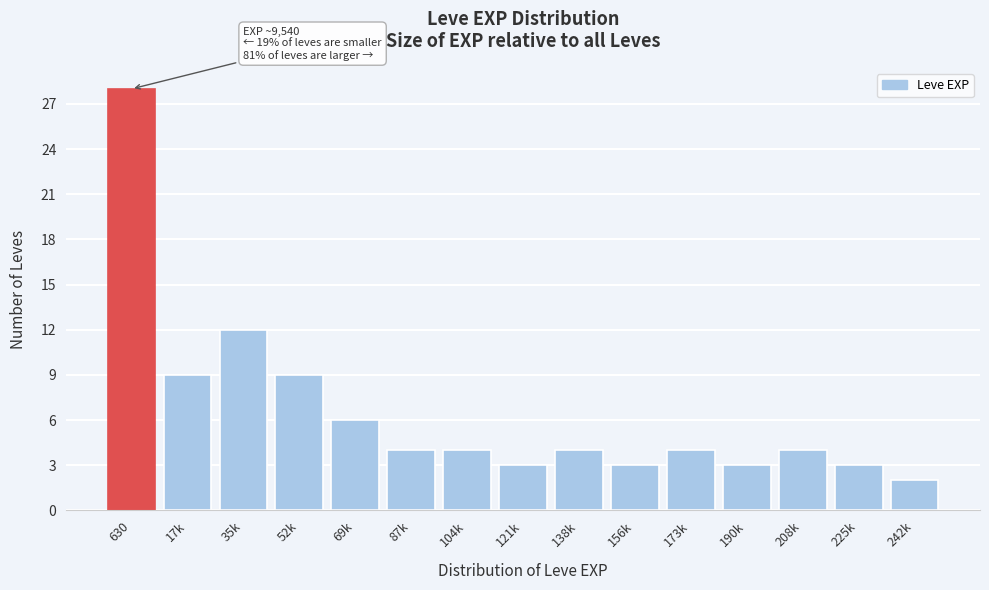

Reading left to right, what are all the values shown in this chart?

28	9	12	9	6	4	4	3	4	3	4	3	4	3	2